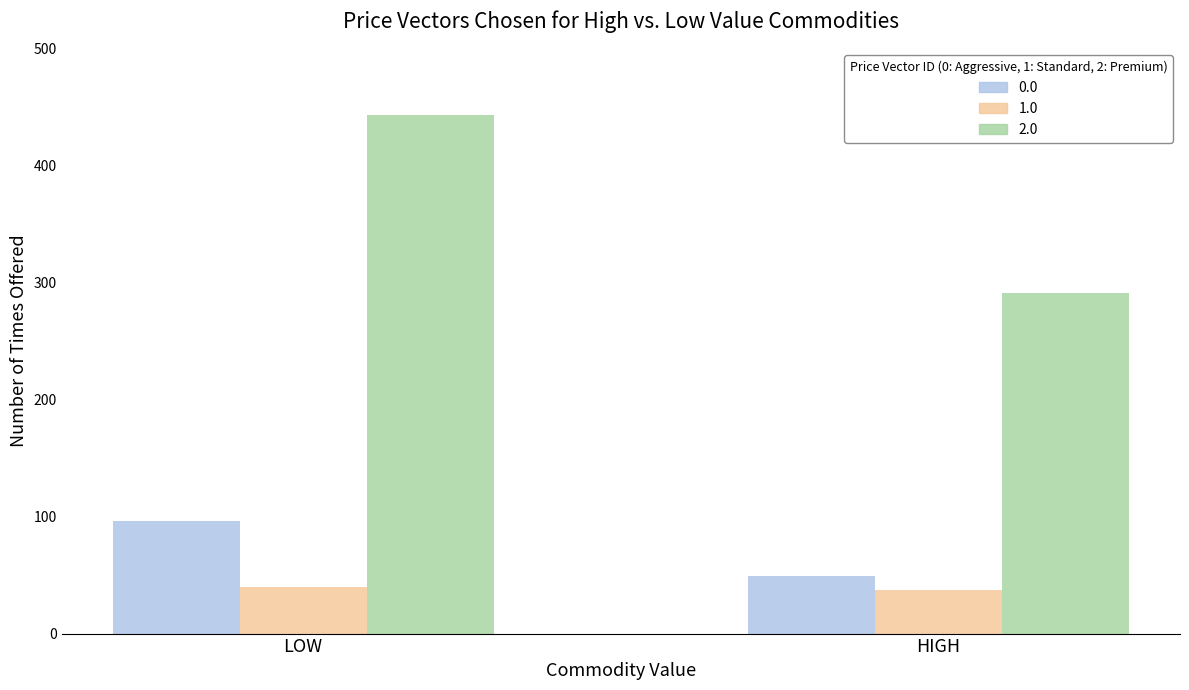

What is the label of the 1st bar from the right?

HIGH